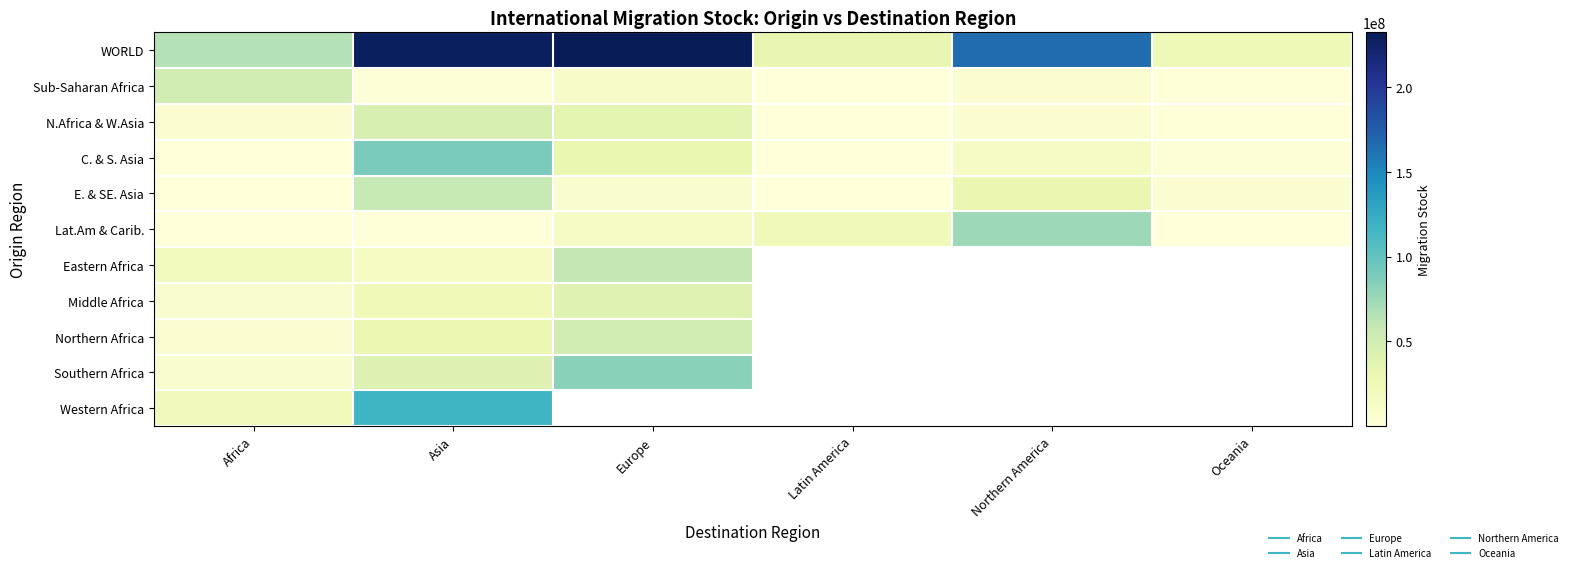

Is it true that WORLD equals 232092311.0 at Europe?

True